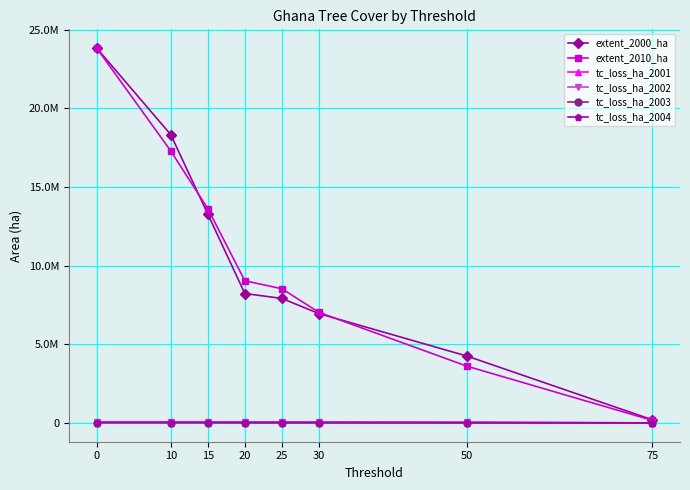

At 0, list the series in order from smallest to largest.

tc_loss_ha_2004, tc_loss_ha_2003, tc_loss_ha_2001, tc_loss_ha_2002, extent_2000_ha, extent_2010_ha